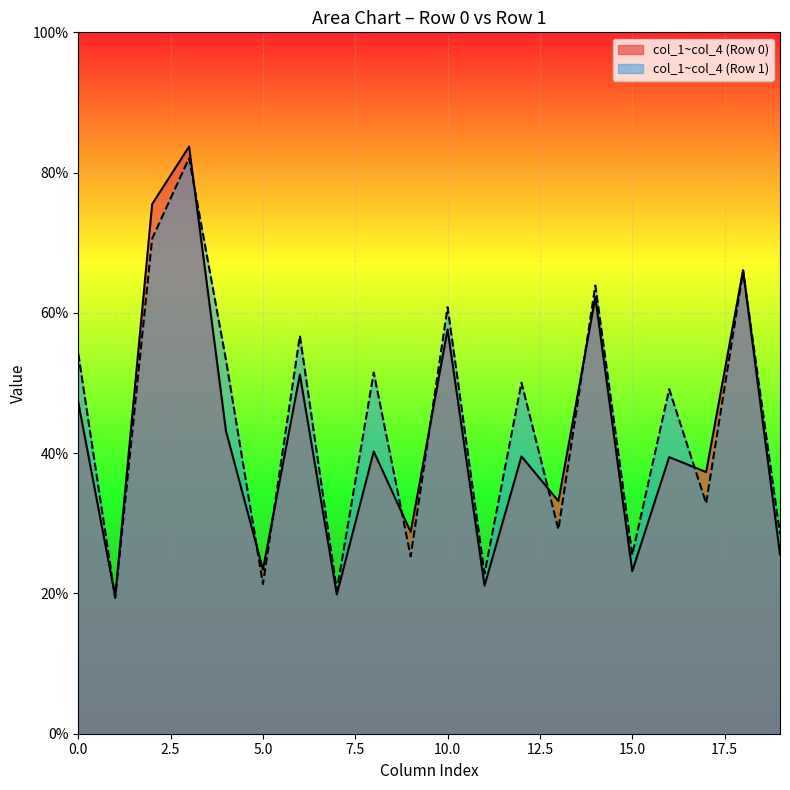

What are all the series names shown in the legend?

col_1~col_4 (Row 0), col_1~col_4 (Row 1)